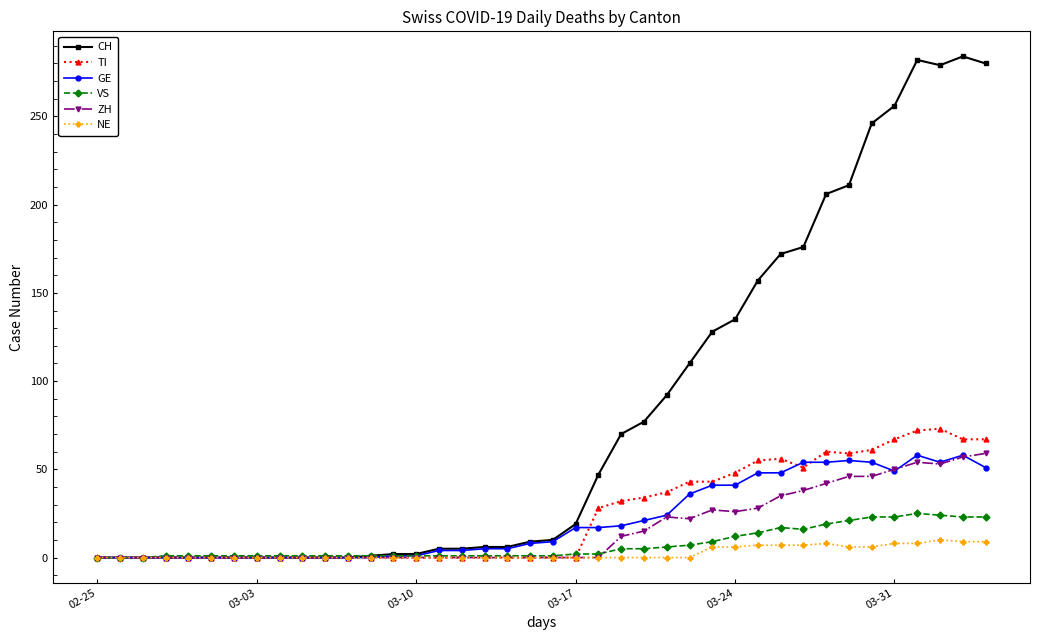

What is the average value of the GE series?

21